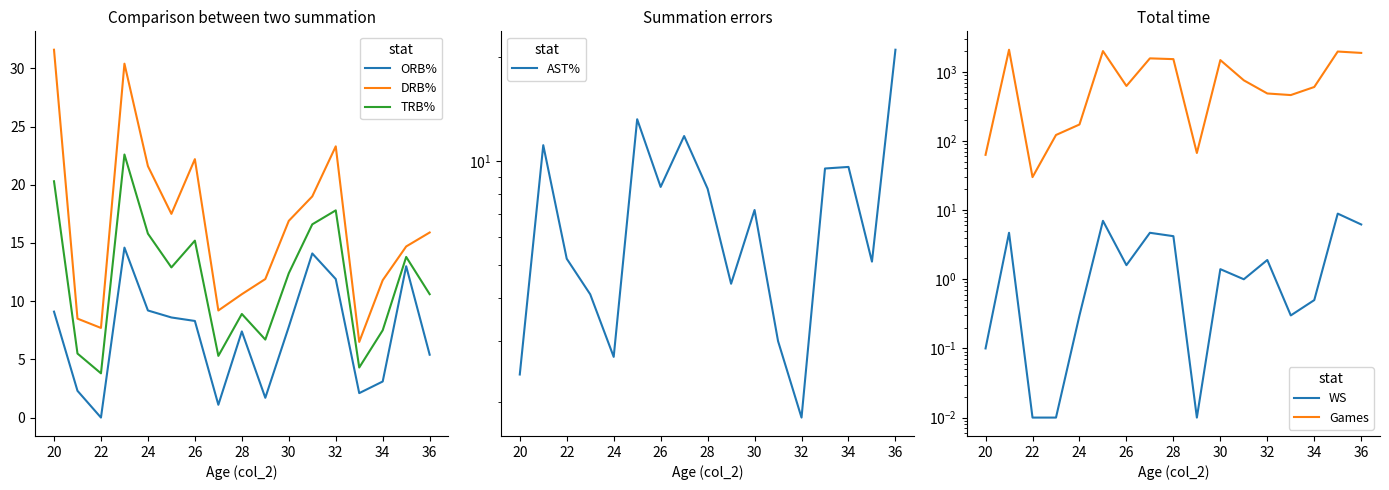

True or false: DRB% and WS intersect in this chart.

False